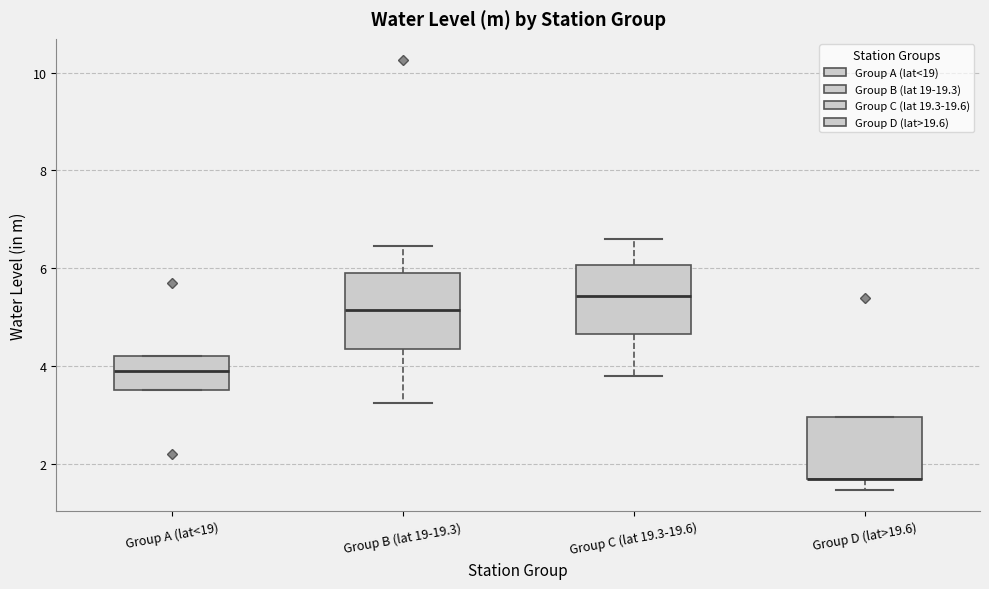

Reading left to right, transcribe this box plot: for each box, give where its median line is, the range the box spans, and where its two whiskers end, as read against the y-axis. The values are not printed on the chart, so give them approximately, as read against the axis.

Group A (lat<19): median 4.0, box 3.6 to 4.2, whiskers 3.6 to 4.2
Group B (lat 19-19.3): median 5.2, box 4.4 to 6.0, whiskers 3.2 to 6.4
Group C (lat 19.3-19.6): median 5.4, box 4.6 to 6.0, whiskers 3.8 to 6.6
Group D (lat>19.6): median 1.8 (drawn on the box's lower edge), box 1.8 to 3.0, whiskers 1.4 to 3.0